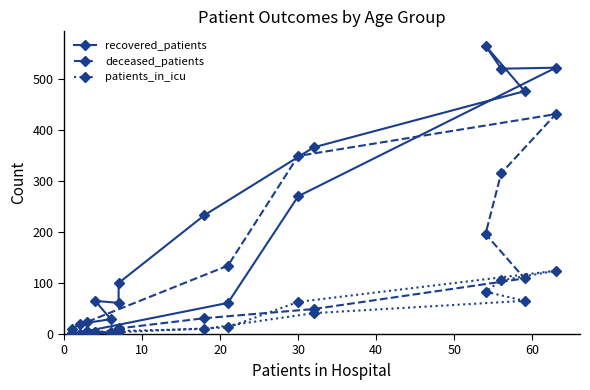

Which series has the widest spread of values?

recovered_patients